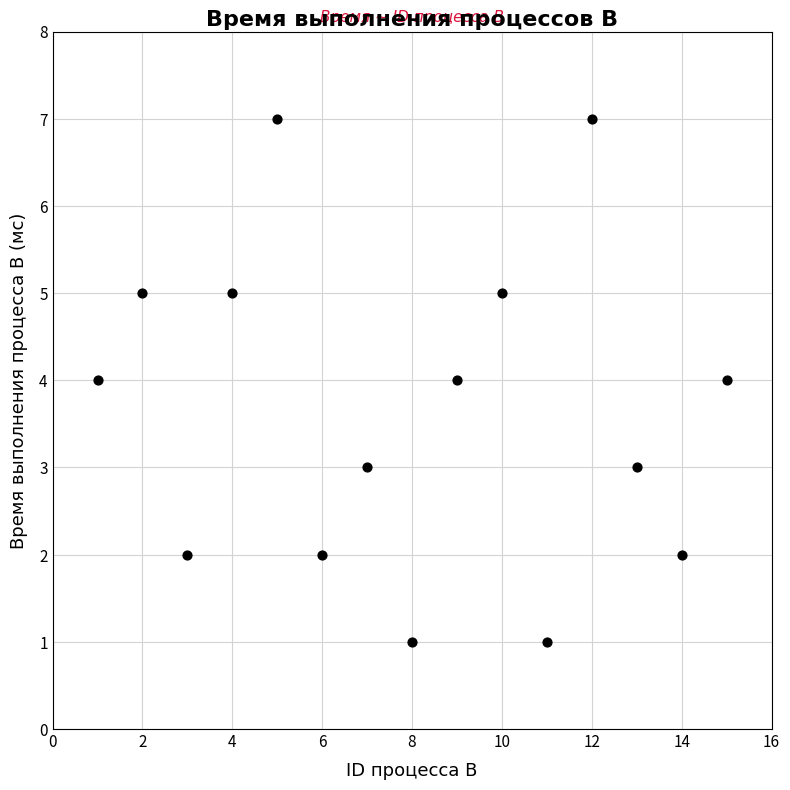

What is the range of X values (max minus min)?

14